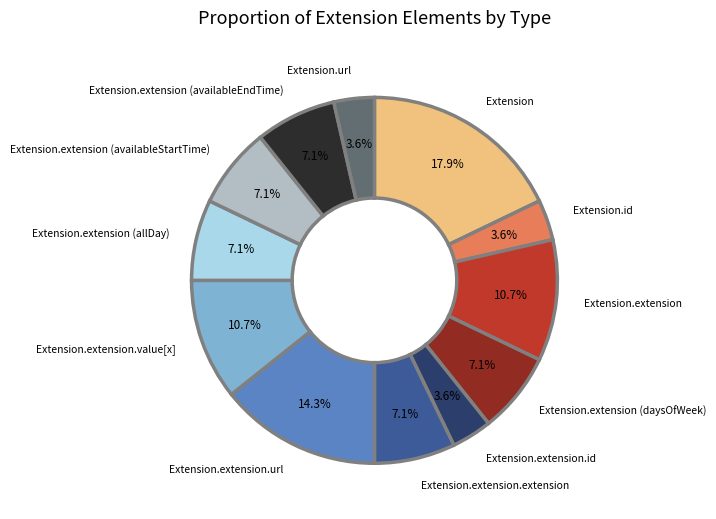

How many segments does this pie chart have?

12